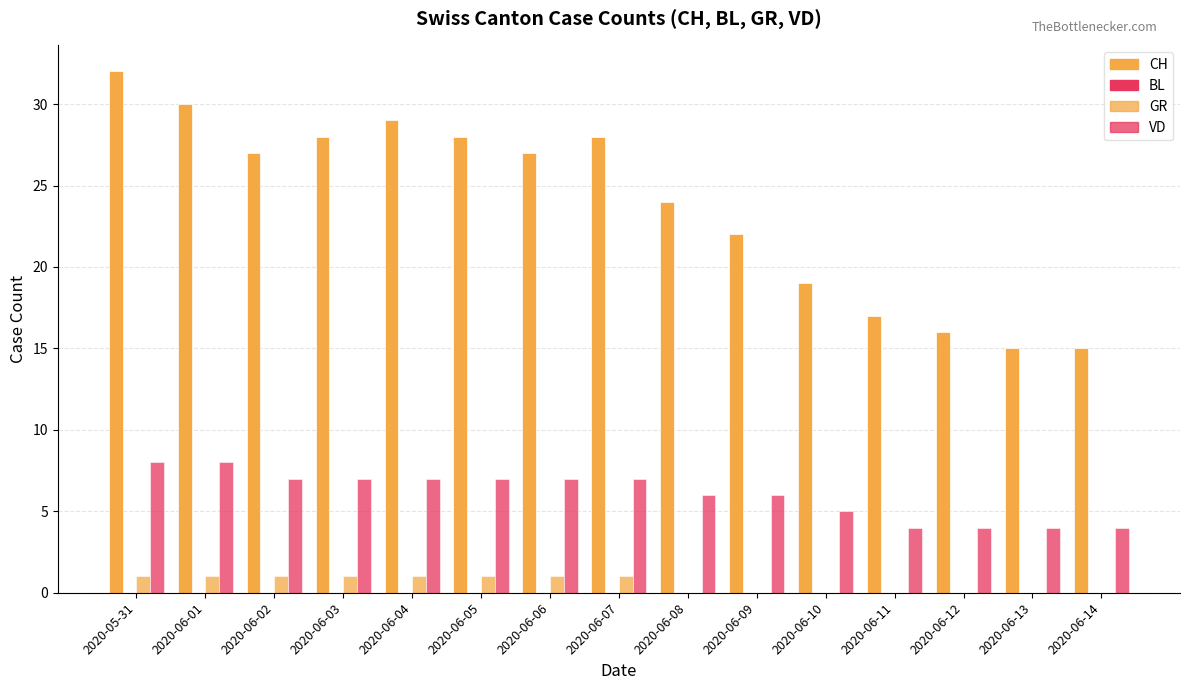

What is the label of the 7th bar from the left?

2020-06-06